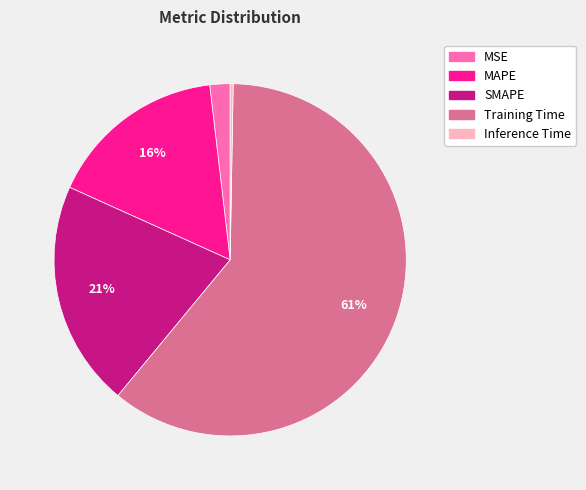

To the nearest percent, what is the difference between the Training Time and MSE slice percentages?

59%